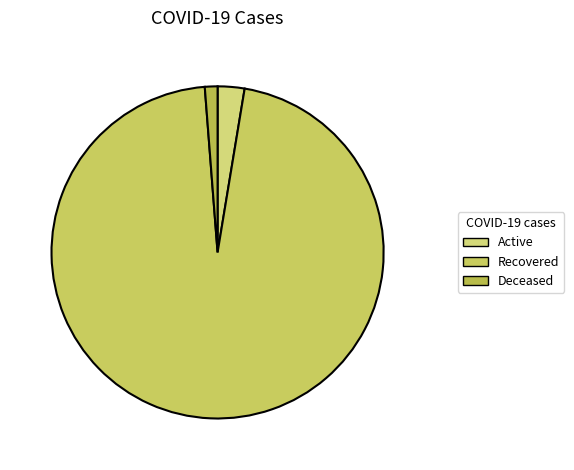

Does Recovered represent more than half of the total?

Yes